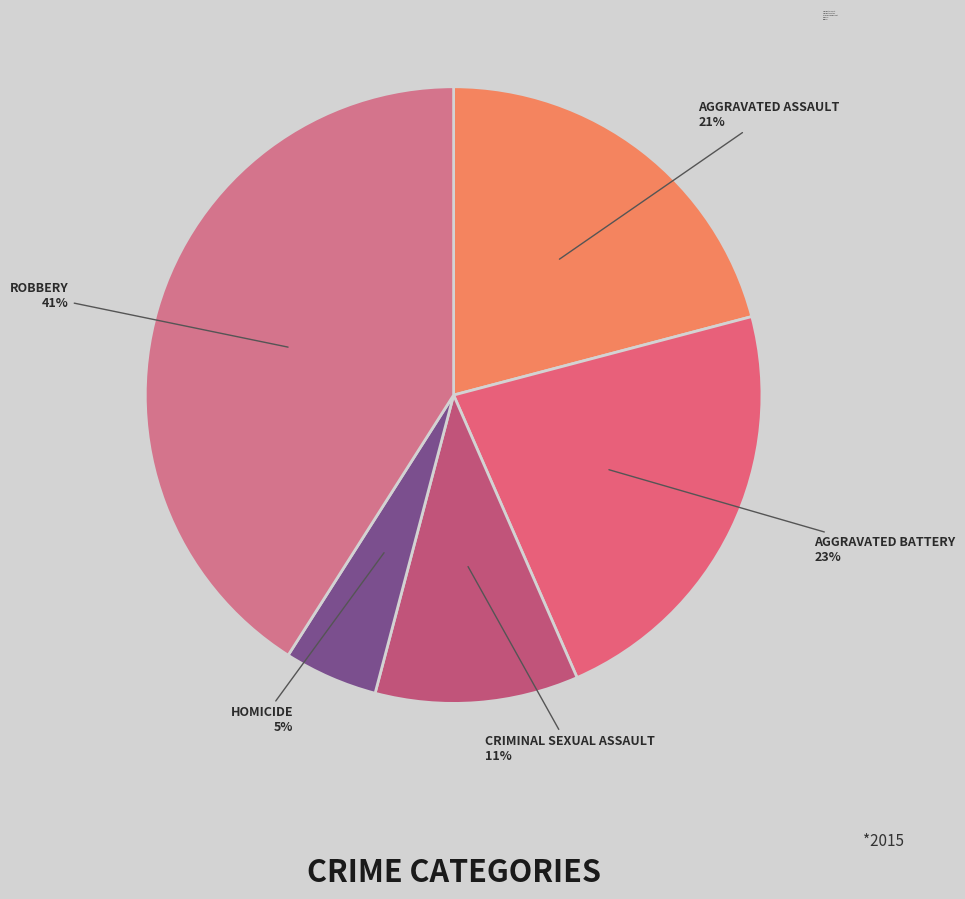

Is it true that Criminal Sexual Assault is 11% of the pie?

True